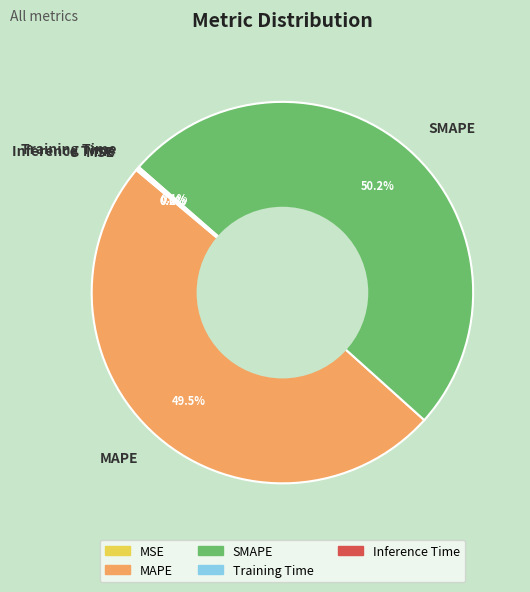

Which slice represents more than half of the pie?

SMAPE